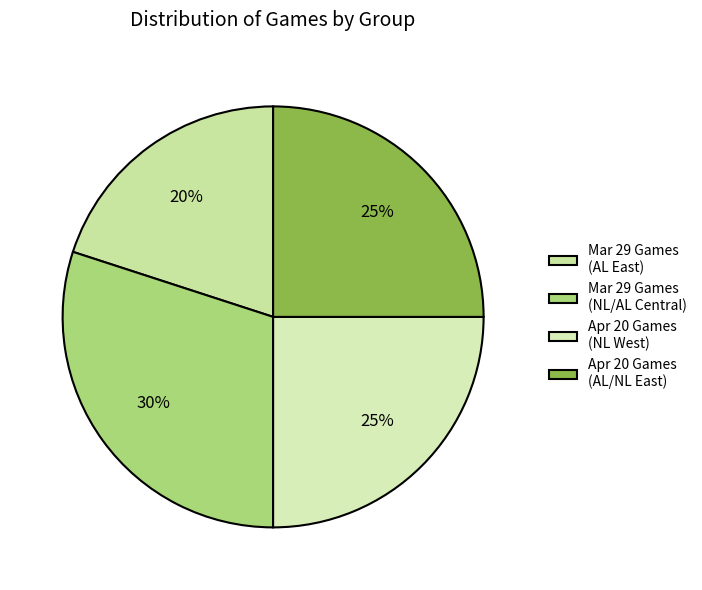

Count the number of slices in the pie.

4